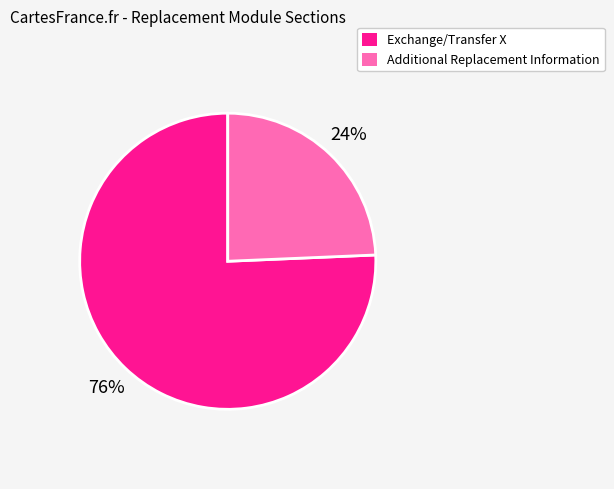

Is there a majority slice in this chart?

Yes